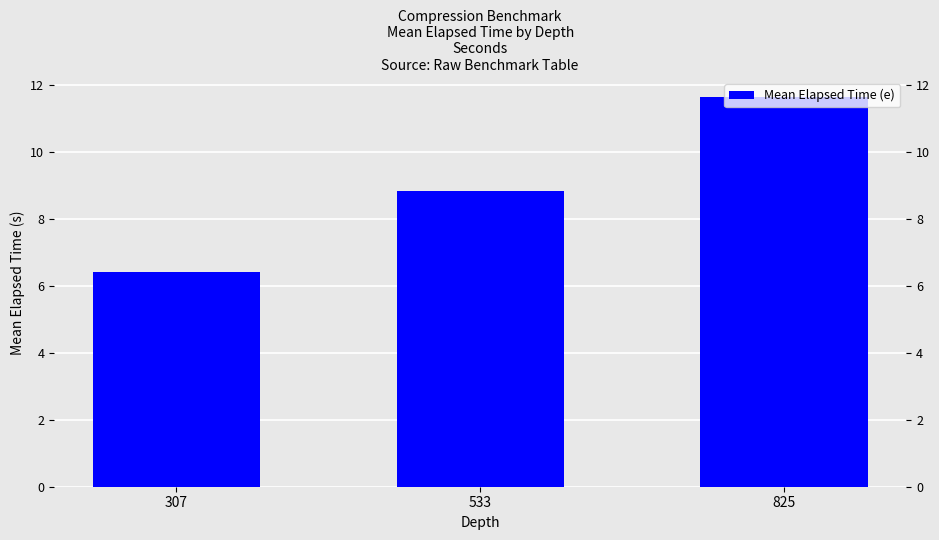

Is it true that the value at 307 is 3.2?

False